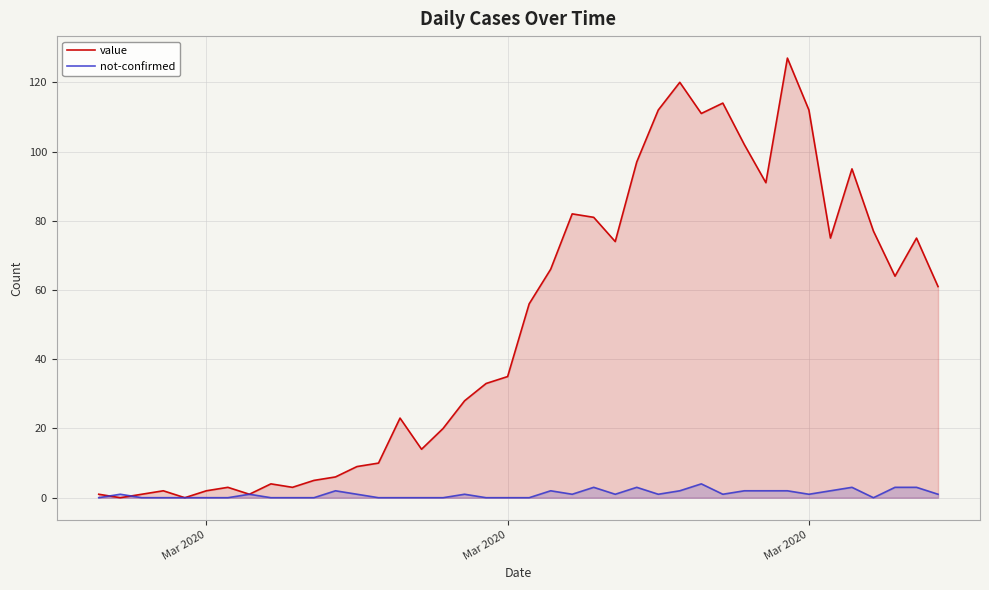

At which label does value reach its minimum?

Mar 2020